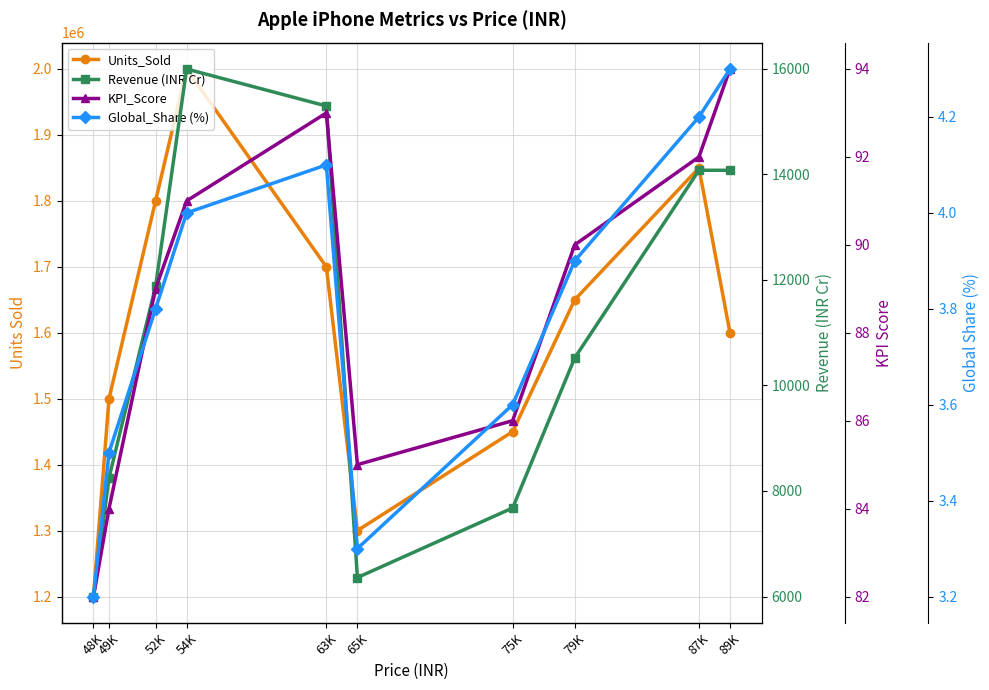

What value does the Global_Share (%) series have at 49K?

3.5